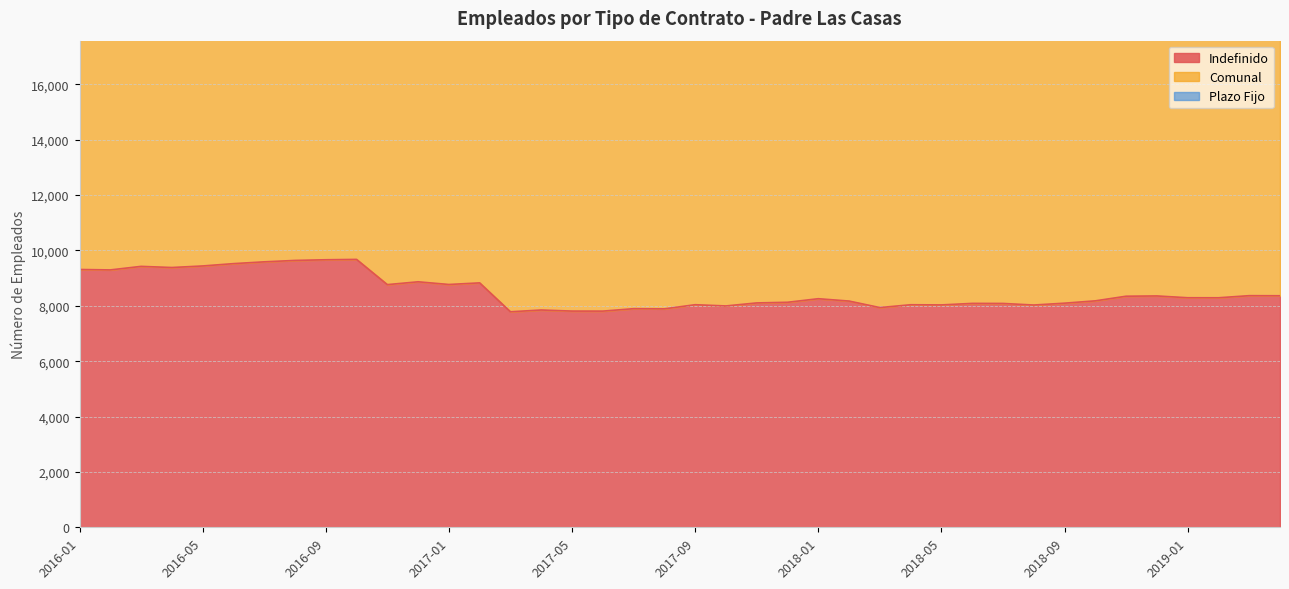

What is the sum of all Comunal values?

1086684